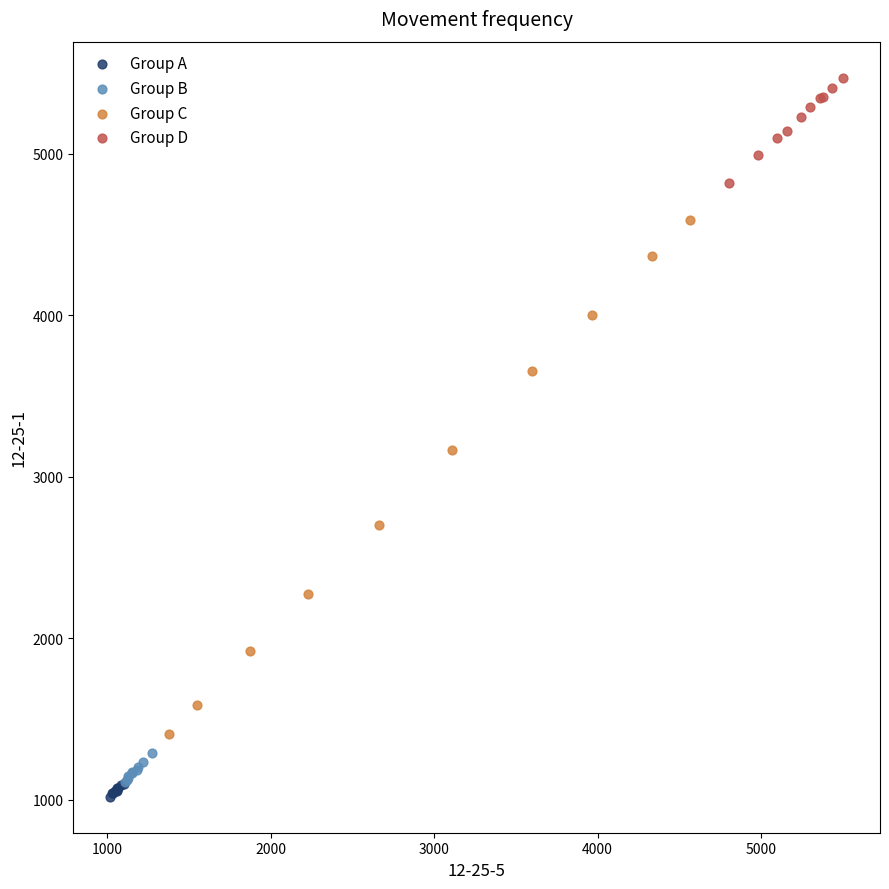

What are all the series names shown in the legend?

Group A, Group B, Group C, Group D